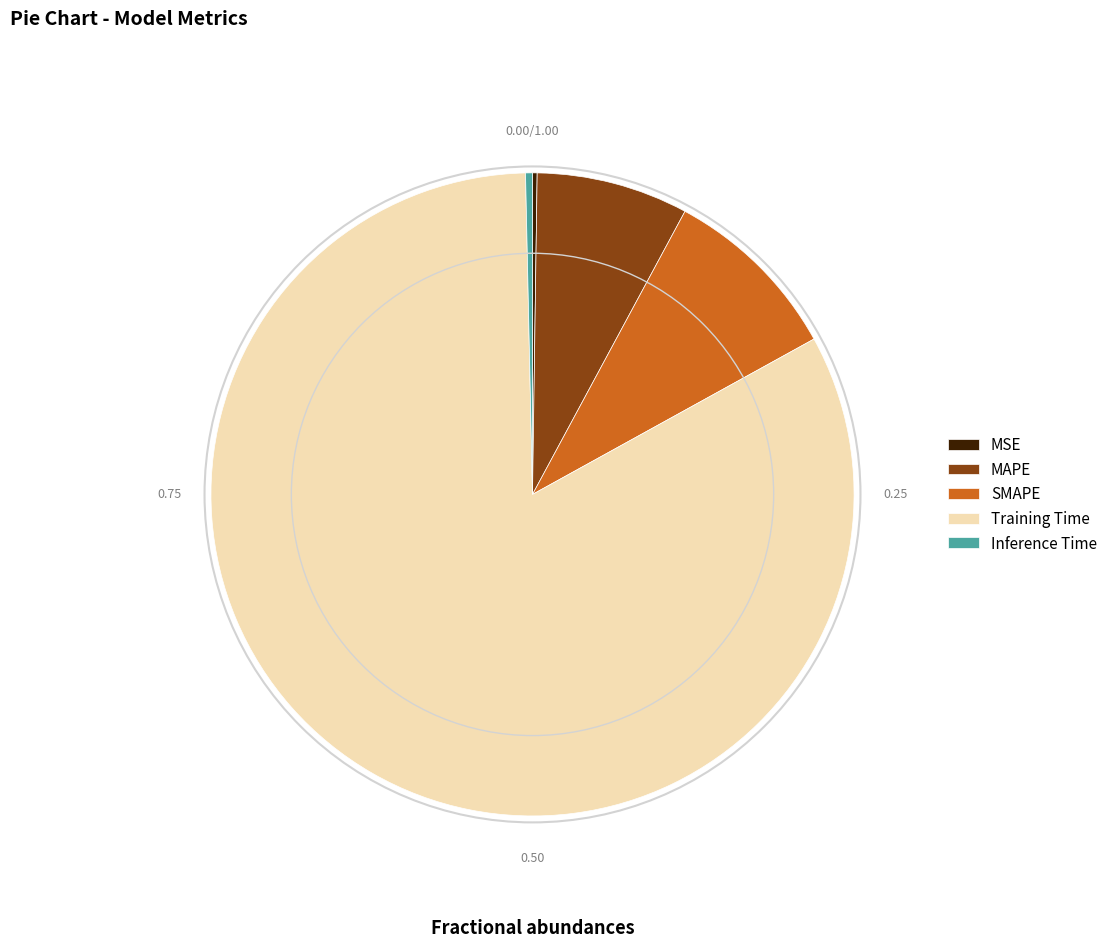

True or false: Training Time accounts for 83% of the total.

True